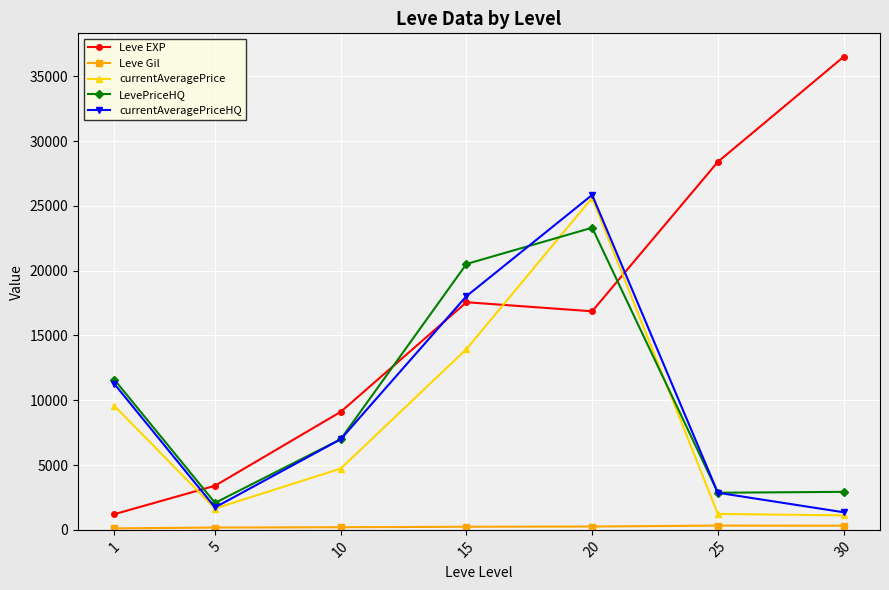

Where is the first local minimum for Leve EXP?

20